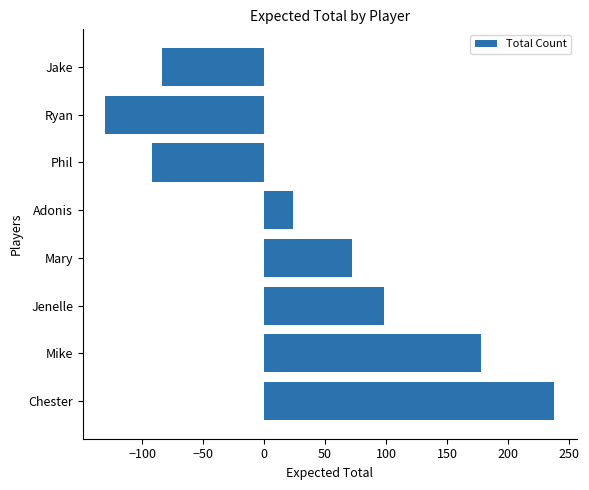

What is the ratio of the value at Jenelle to the value at Chester?

0.4